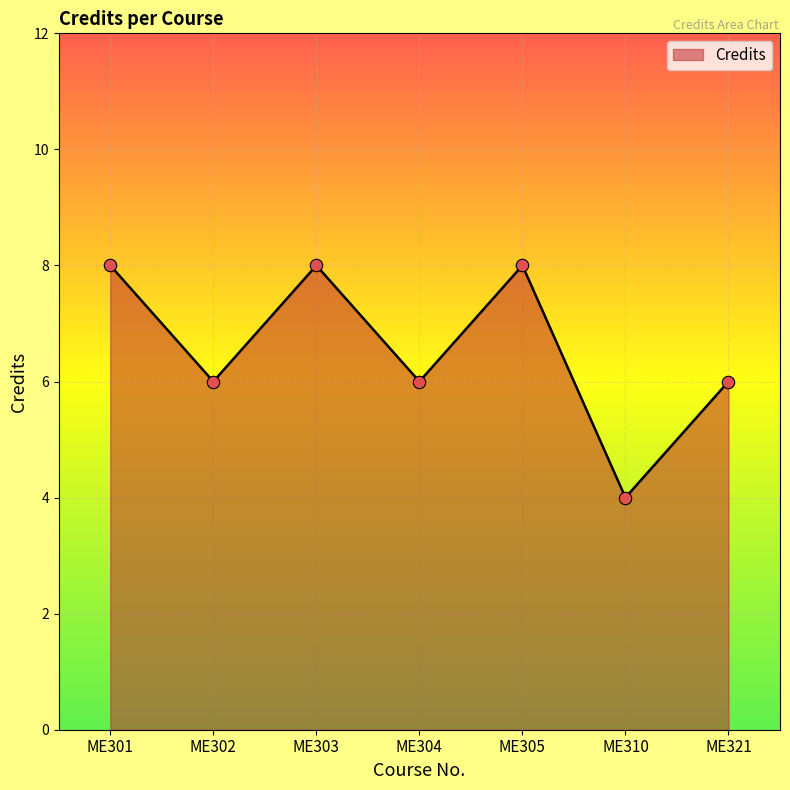

Which has a higher value, ME302 or ME310?

ME302